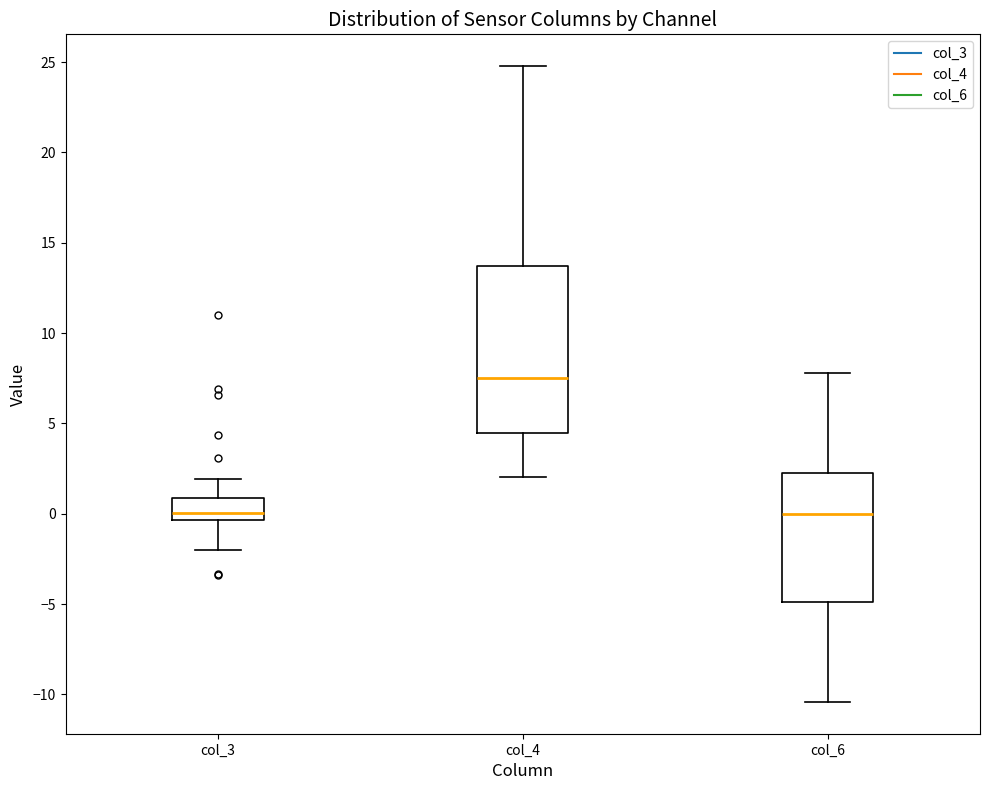

Comparing the boxes themselves (not the whiskers), which one is the tallest?

col_4